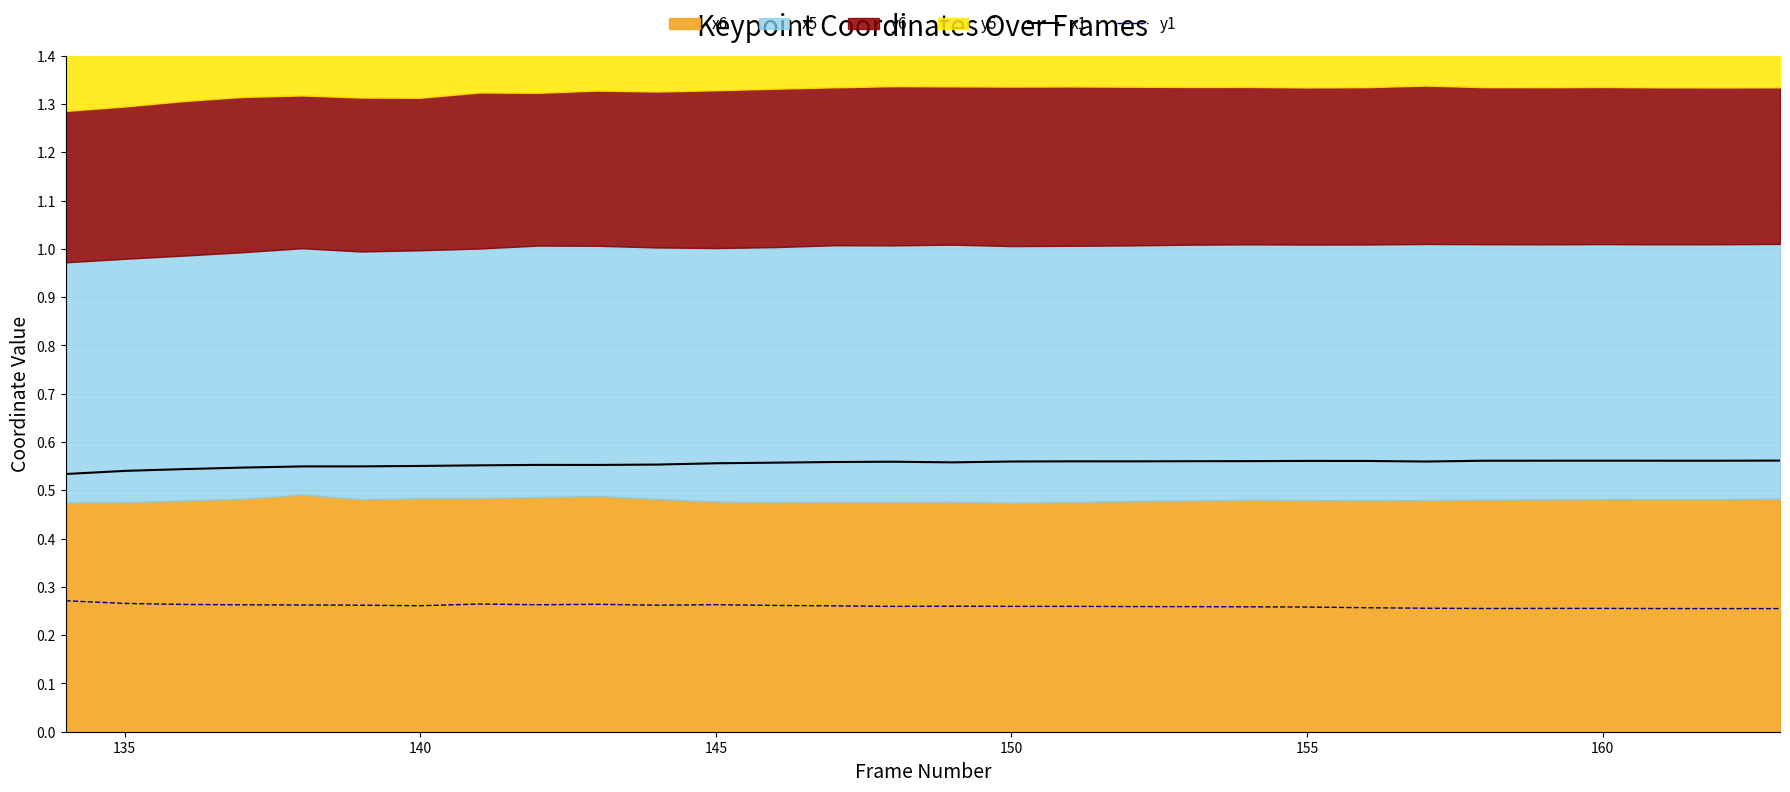

True or false: x1 and y1 cross at least once.

False